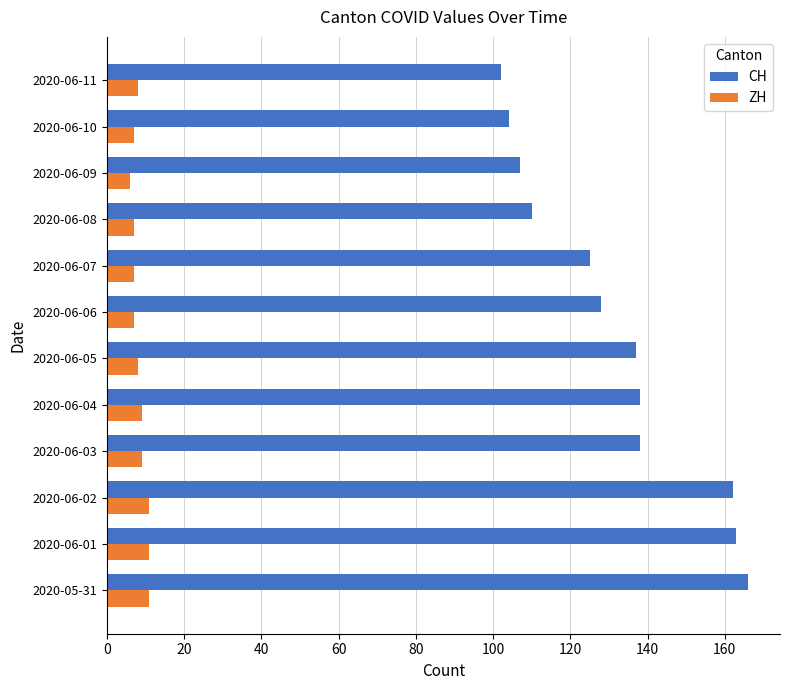

List the series in order of their overall mean, highest first.

CH, ZH